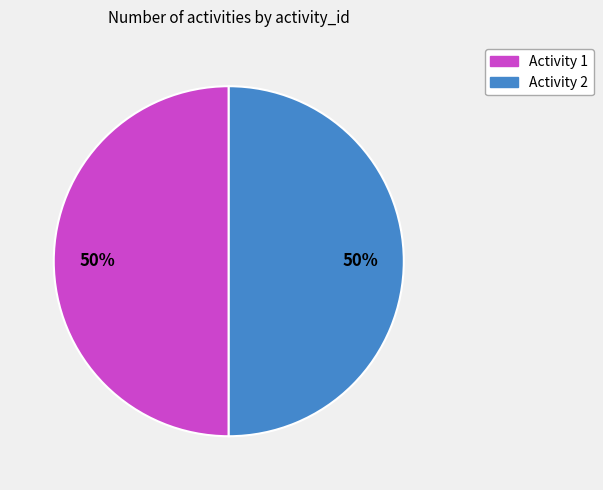

To the nearest percent, what is the average slice percentage?

50%